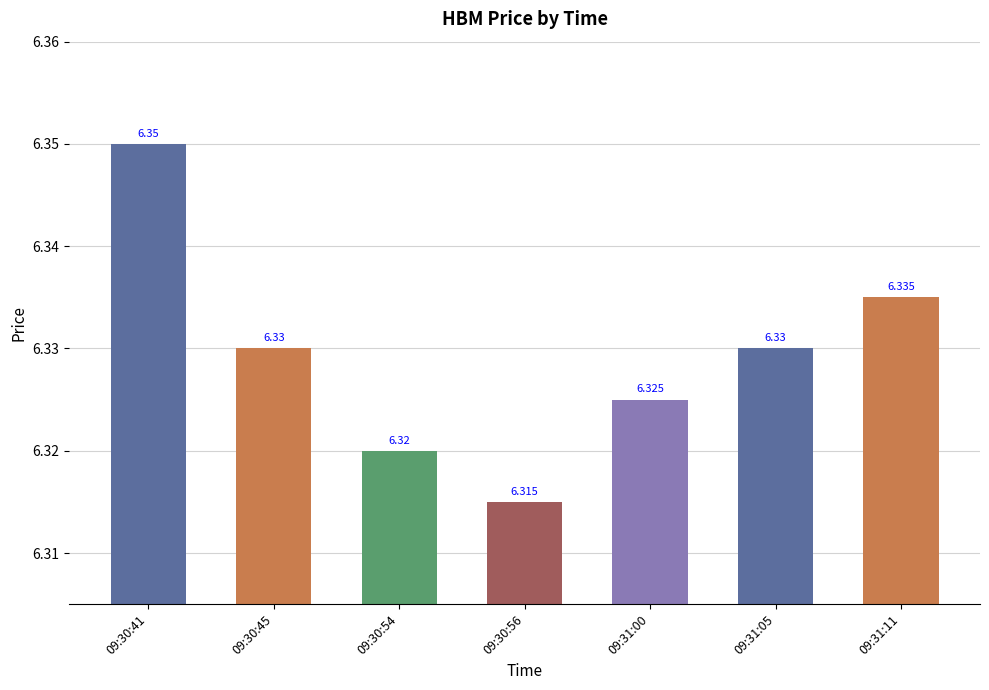

What is the label of the 6th bar from the left?

09:31:05